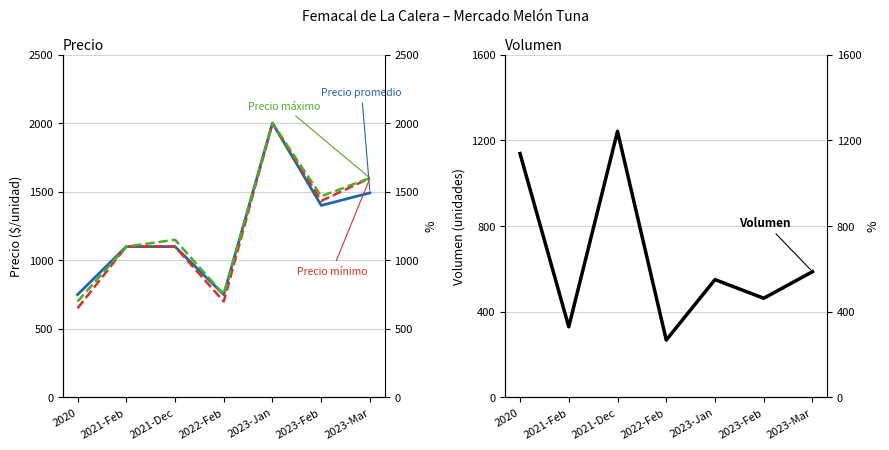

In Precio máximo, how many points are higher than both neighbors (excluding endpoints)?

2